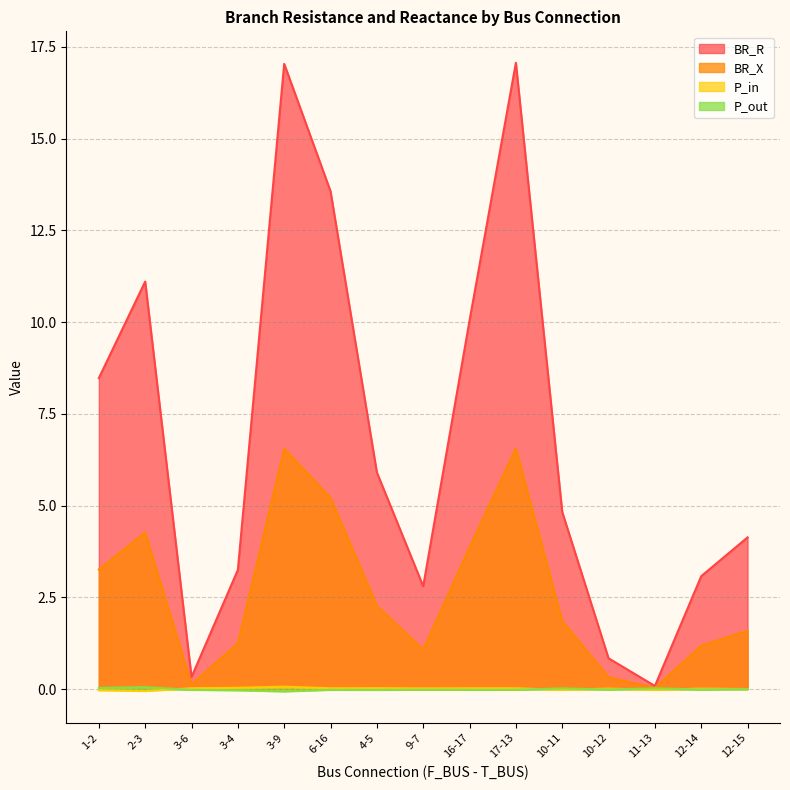

What is the label of the 13th point from the right?

3-6